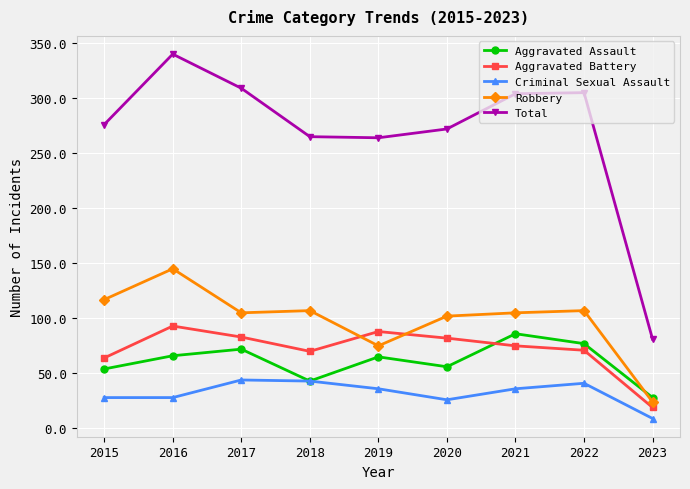

What are all the series names shown in the legend?

Aggravated Assault, Aggravated Battery, Criminal Sexual Assault, Robbery, Total